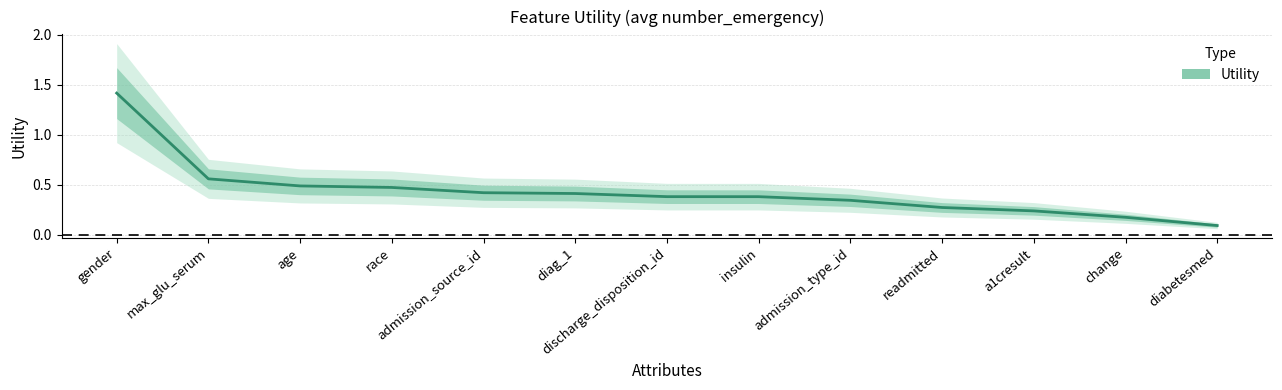

Reading right to left, what are all the values shown in this chart?

0.1	0.2	0.2	0.3	0.3	0.4	0.4	0.4	0.4	0.5	0.5	0.6	1.4